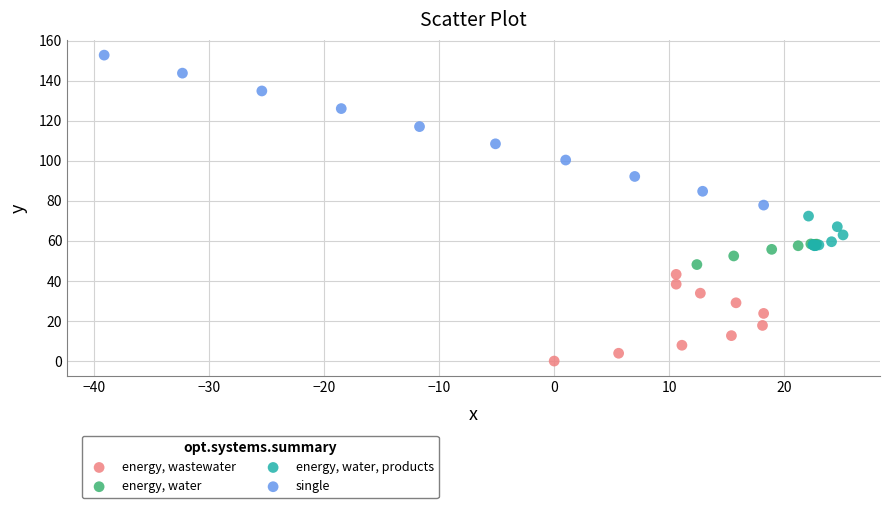

Which series reaches the maximum Y coordinate?

single